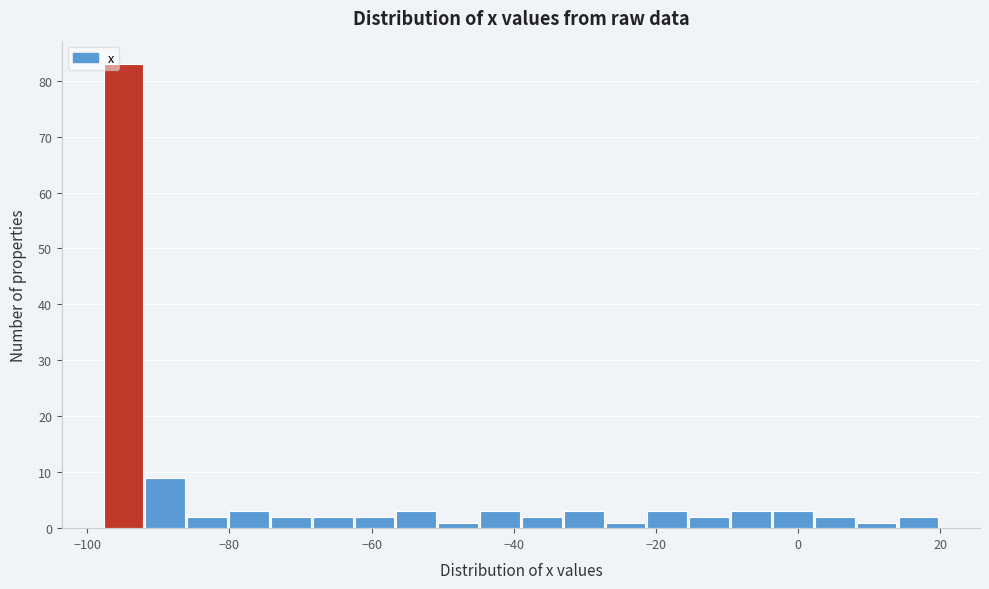

Read against the x-axis, roughly where is the centre of the tallest bar?

-94